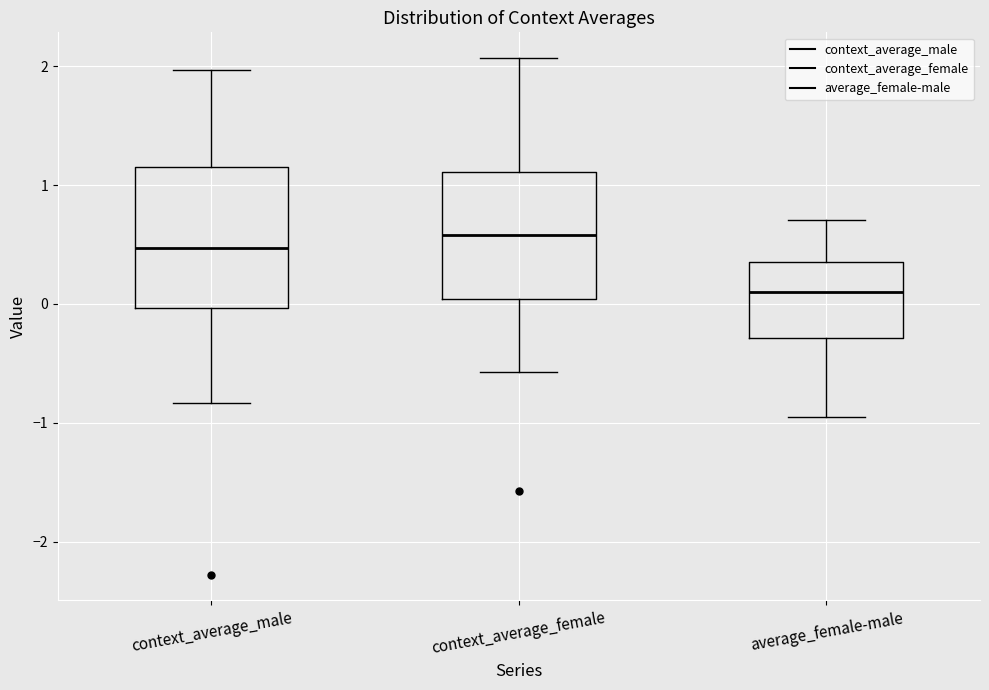

Which box's median line is the lowest?

average_female-male